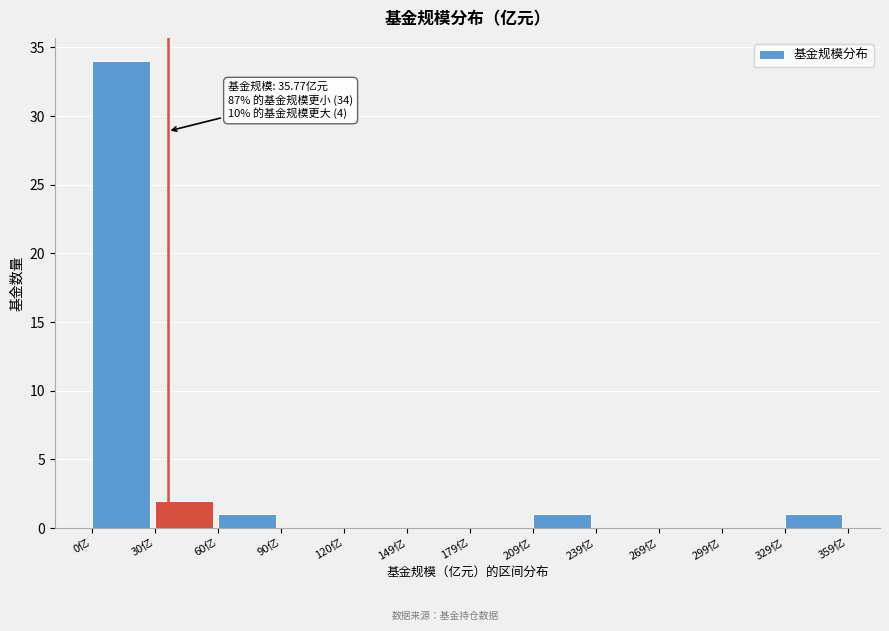

Over which range of the x-axis is the bar tallest?

0 to 30